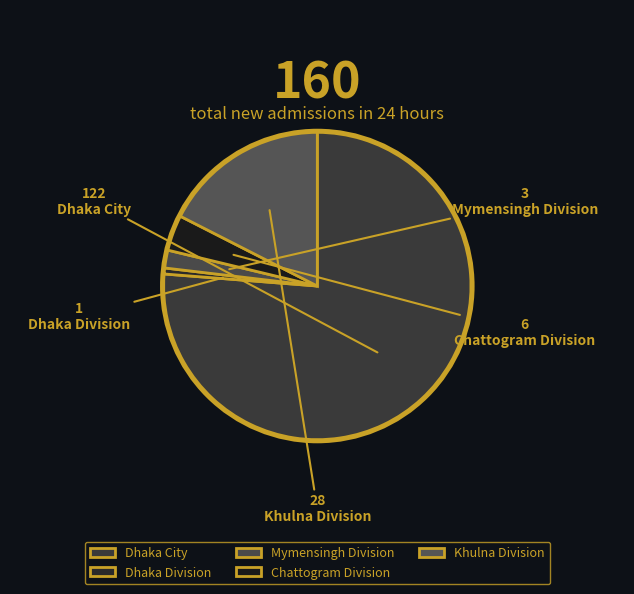

Rank the categories by value from lowest to highest.

Dhaka Division, Mymensingh Division, Chattogram Division, Khulna Division, Dhaka City